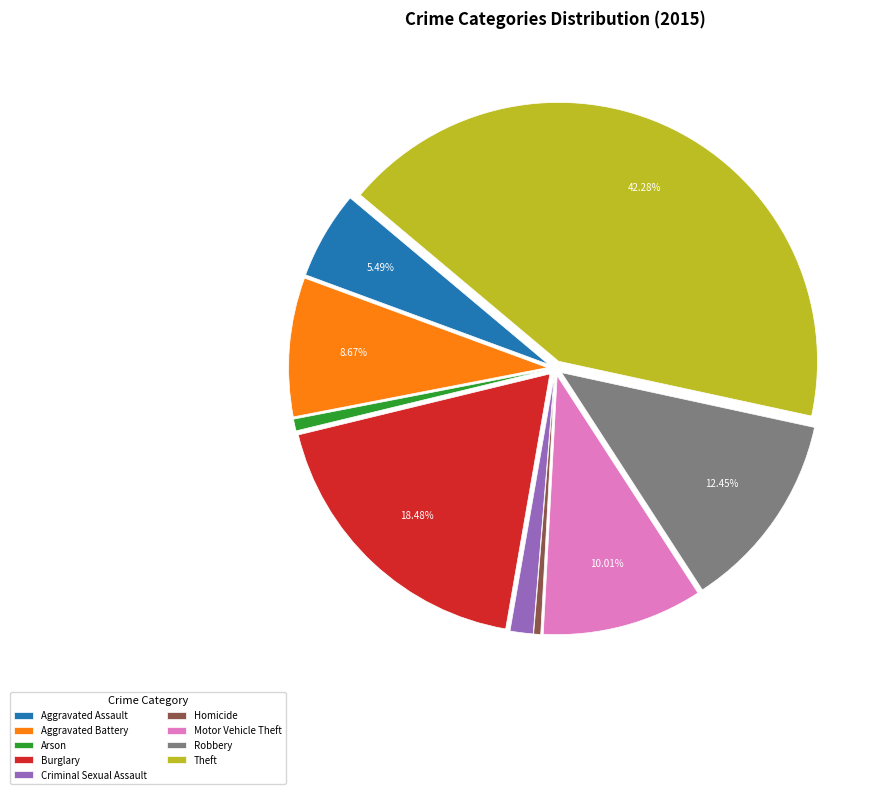

Which has a higher value, Criminal Sexual Assault or Aggravated Battery?

Aggravated Battery